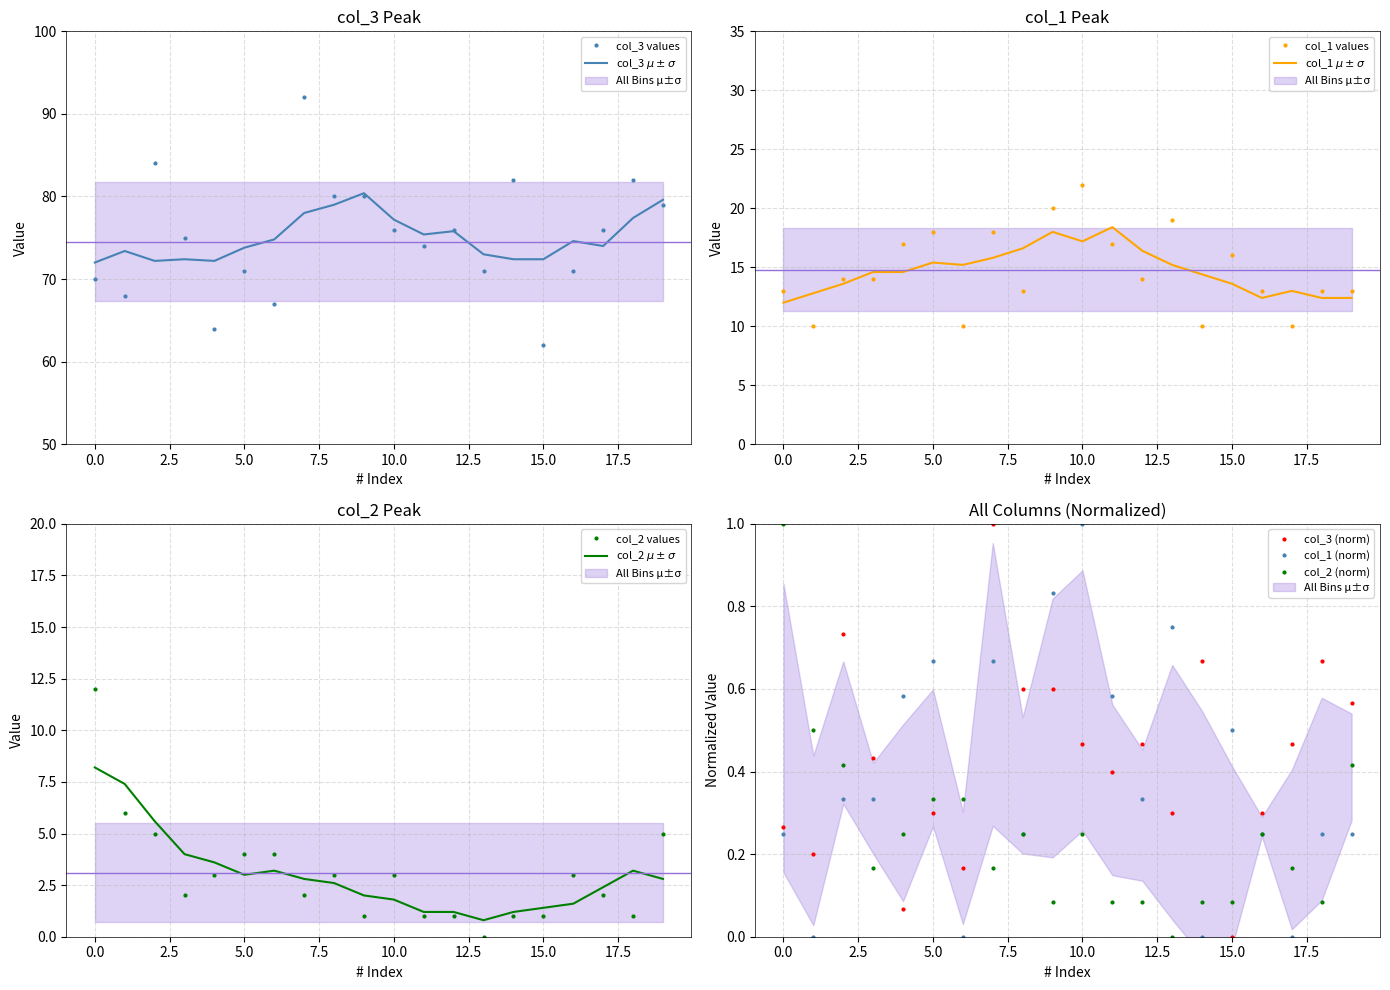

Rank the series at 3 from highest to lowest value.

col_3, col_1, col_2